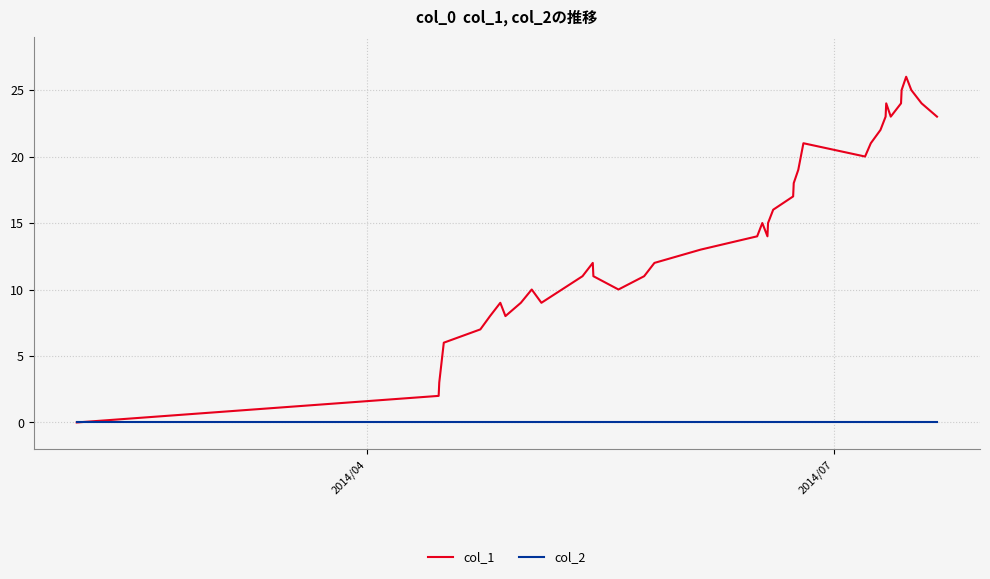

Which series has the largest total across all categories?

col_1